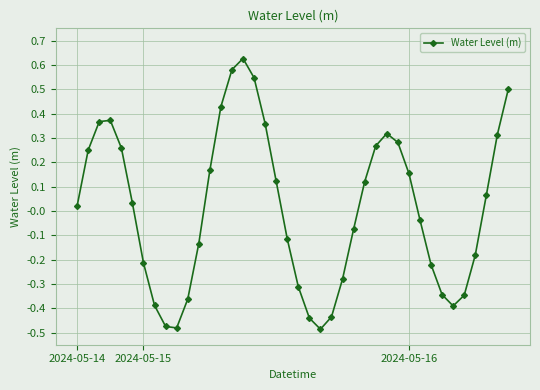

True or false: there are more than 2 points higher than both neighbors.

True